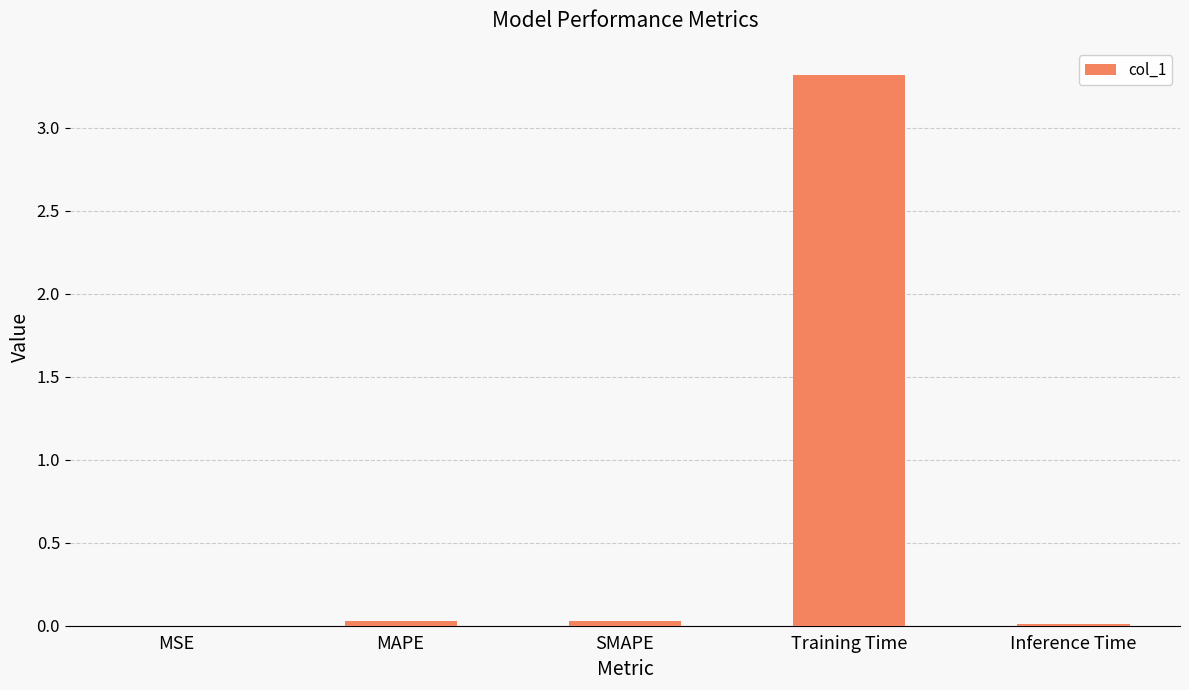

Is it true that the value at Training Time is 2.2?

False